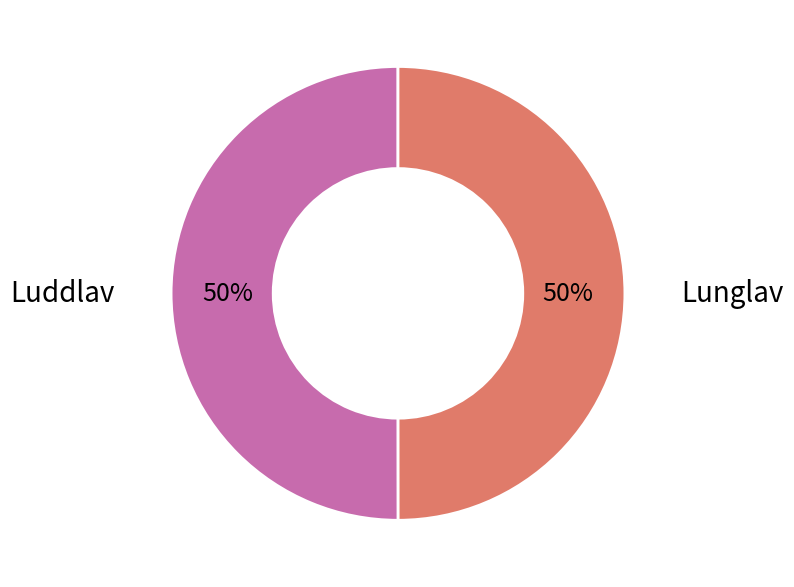

How many segments does this pie chart have?

2